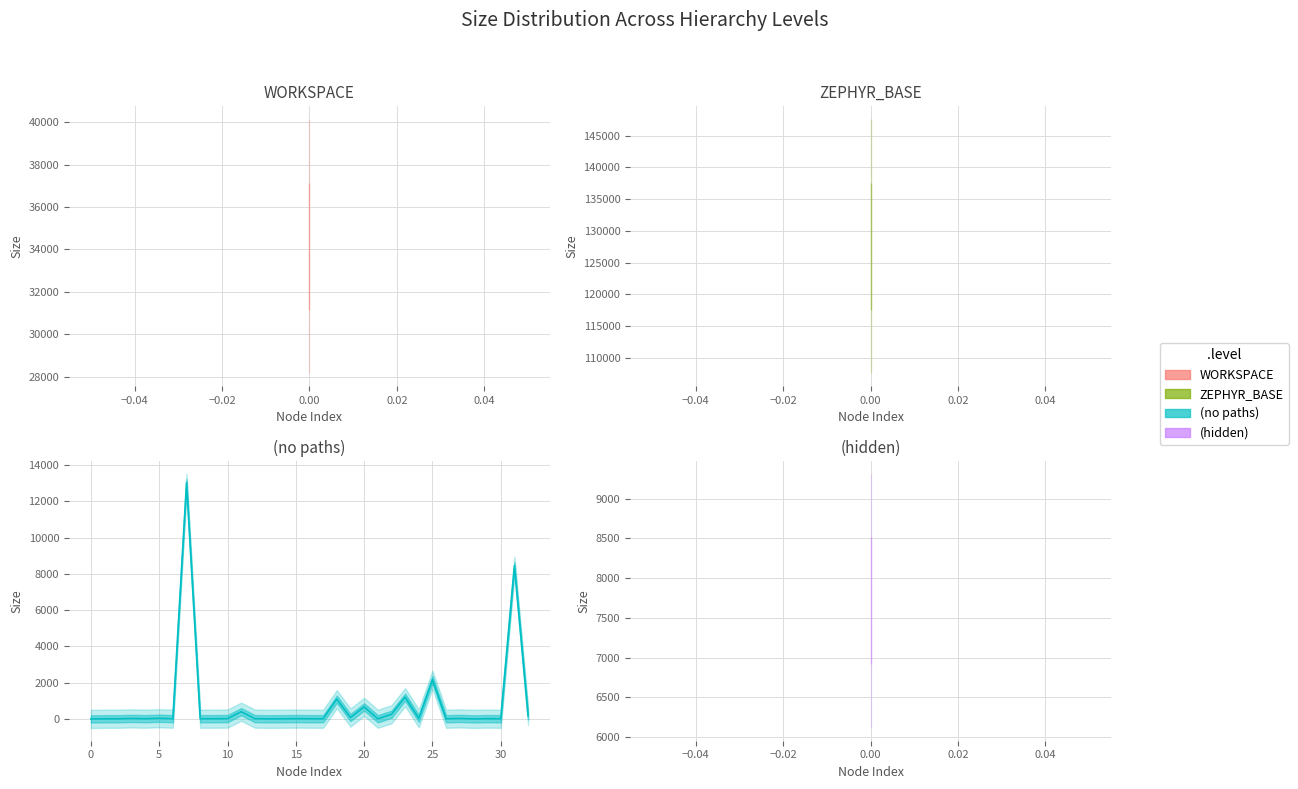

How many interior local peaks (higher than both neighbors) does the data have?

12